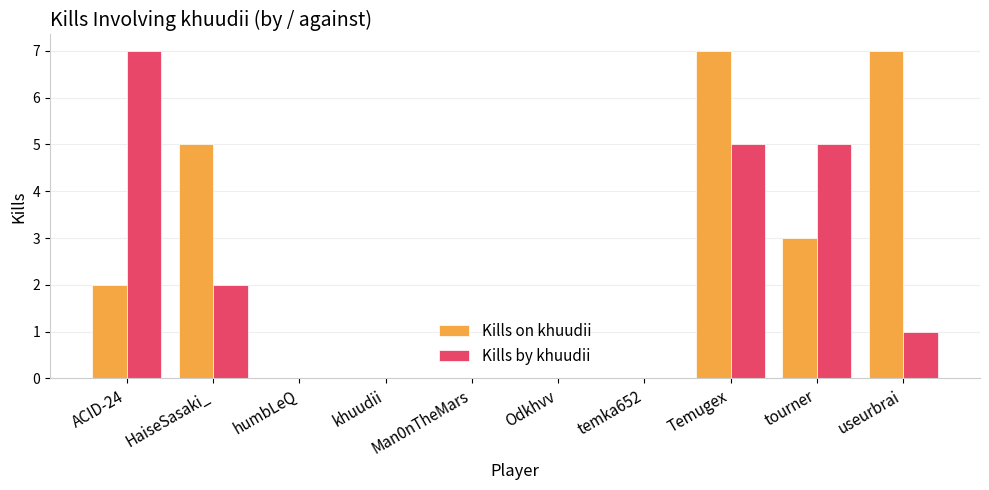

What is the sum of all Kills on khuudii values?

24